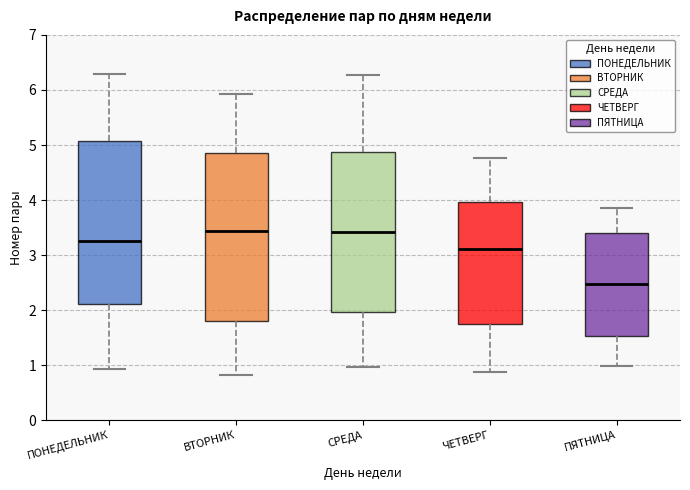

Reading left to right, read every box against the y-axis: the position of its median line, the range the box covers, and the ends of its whiskers. The values are not printed on the chart, so give them approximately, as read against the axis.

ПОНЕДЕЛЬНИК: median 3.3, box 2.1 to 5.1, whiskers 0.9 to 6.3
ВТОРНИК: median 3.4, box 1.8 to 4.9, whiskers 0.8 to 5.9
СРЕДА: median 3.4, box 2.0 to 4.9, whiskers 1.0 to 6.3
ЧЕТВЕРГ: median 3.1, box 1.8 to 4.0, whiskers 0.9 to 4.8
ПЯТНИЦА: median 2.5, box 1.5 to 3.4, whiskers 1.0 to 3.9